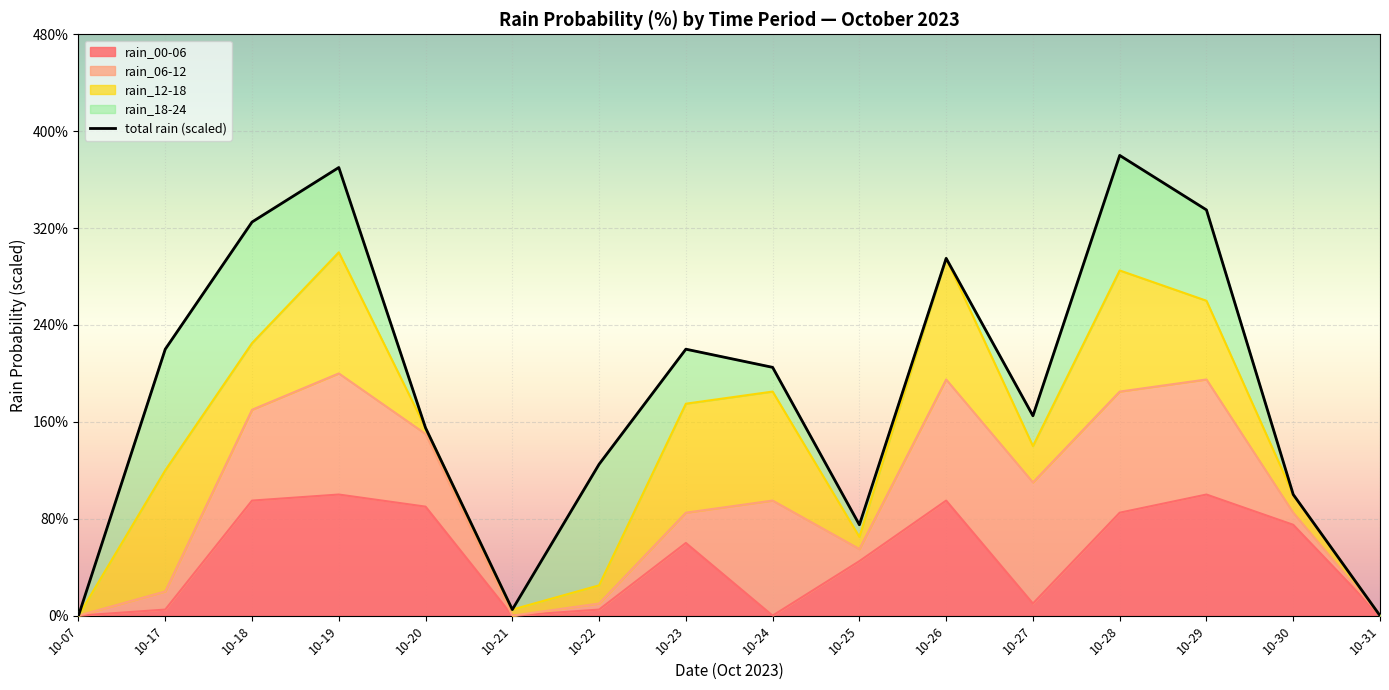

Where do rain_00-06 and rain_06-12 first cross each other?

10-17 and 10-18